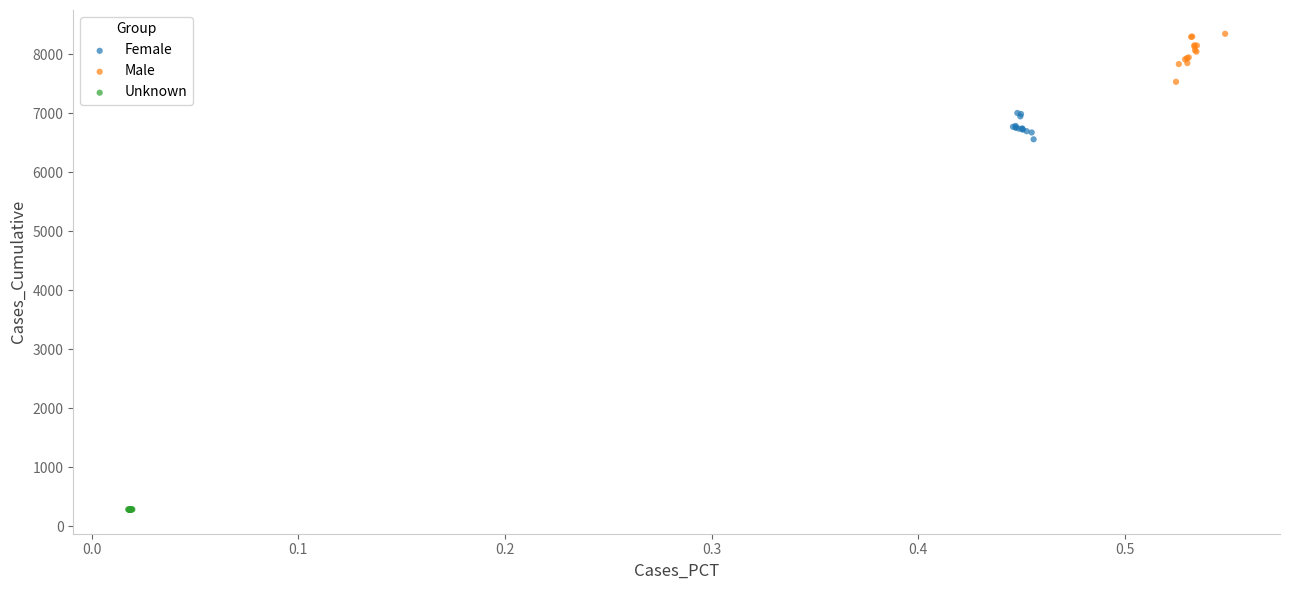

Which series reaches the minimum Y coordinate?

Unknown